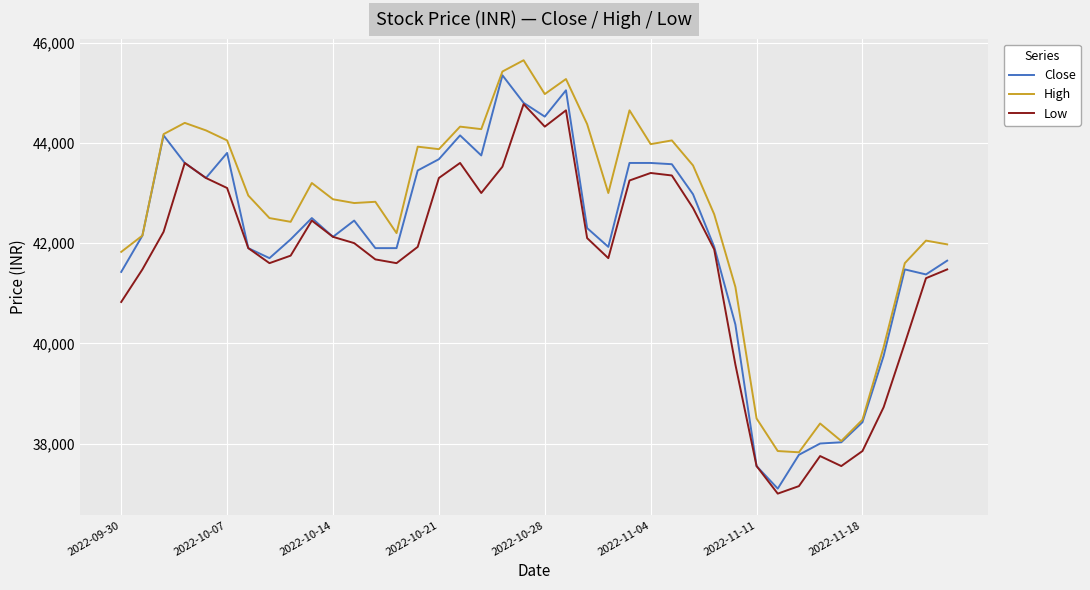

True or false: High and Low intersect in this chart.

False